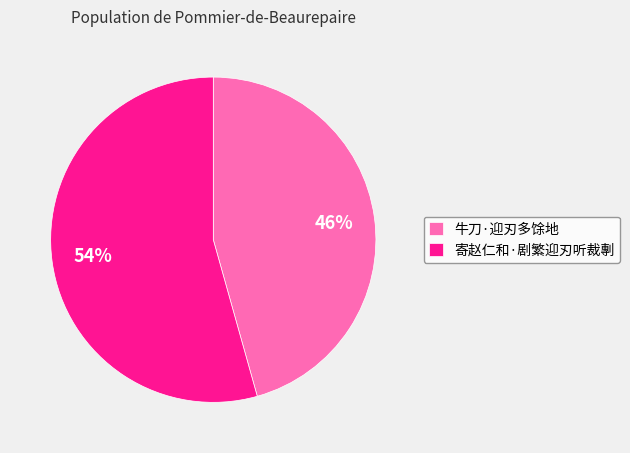

To the nearest percent, what percentage of the pie is 牛刀·迎刃多馀地?

46%